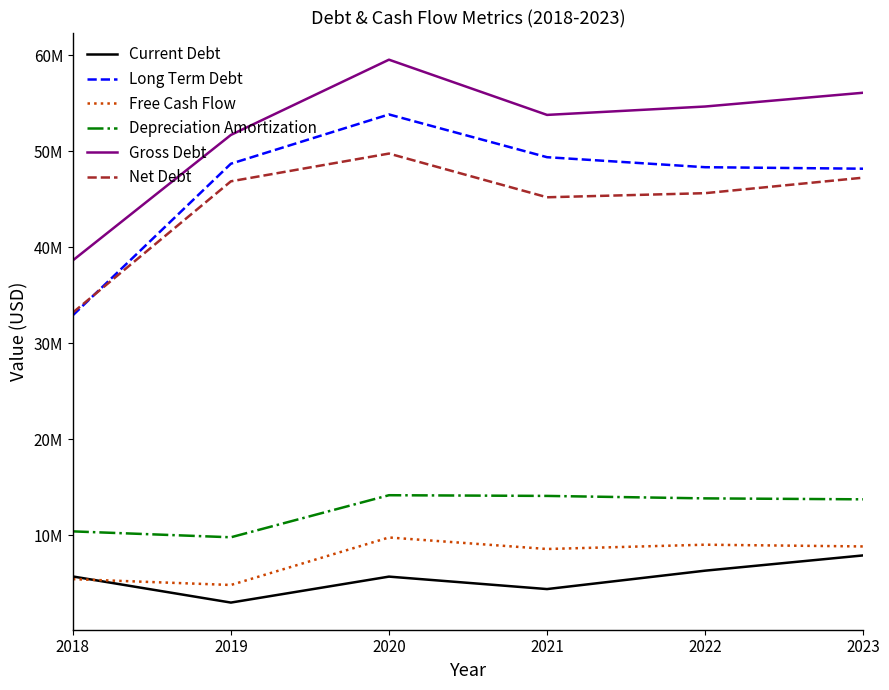

At which category does Net Debt reach its first local peak?

2020